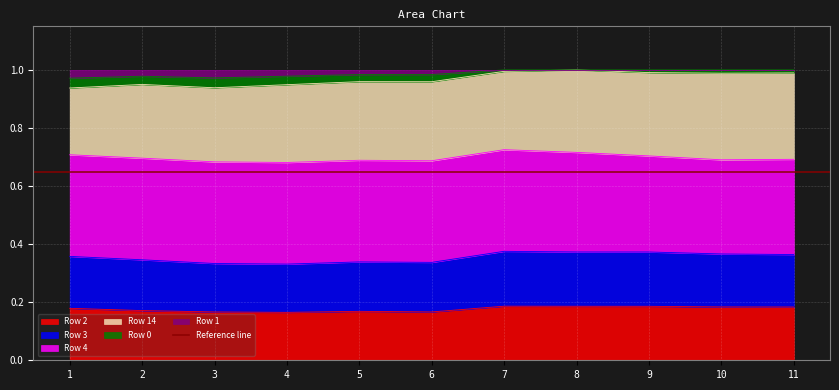

Does the chart have visible grid lines?

Yes